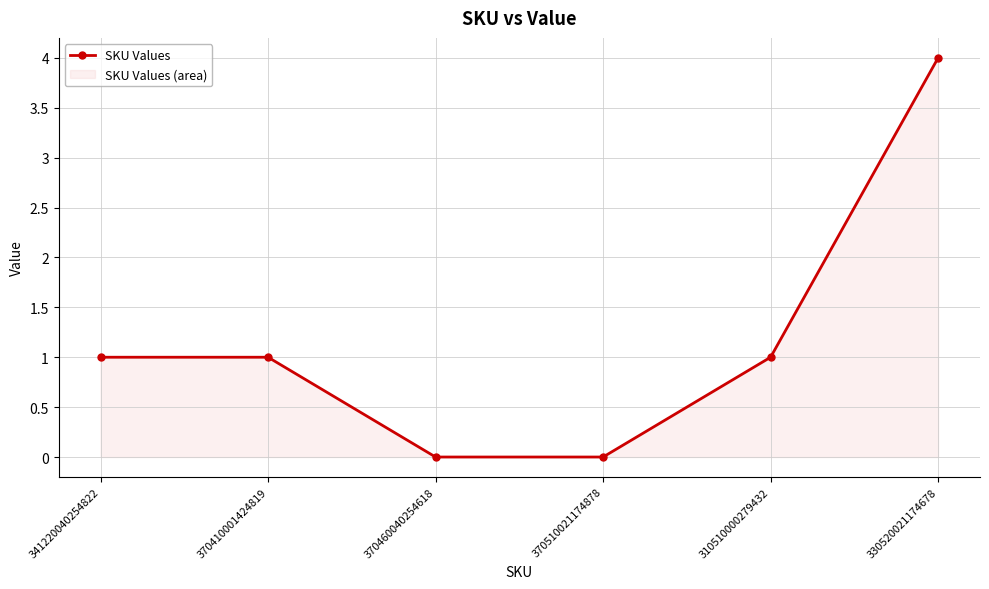

True or false: the data has more than 1 interior local peaks.

False